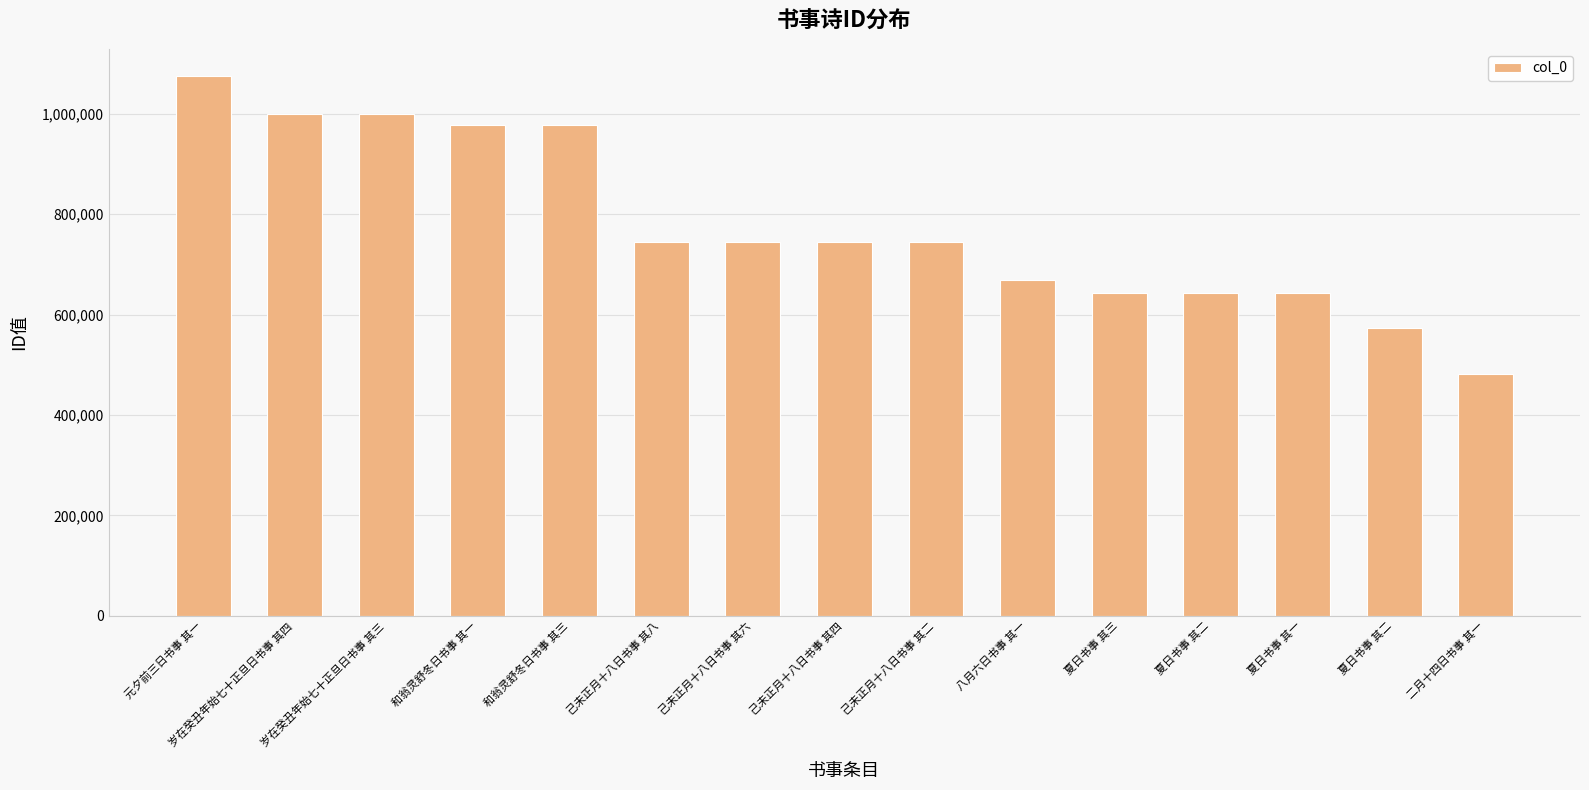

How many bars are there in total?

15